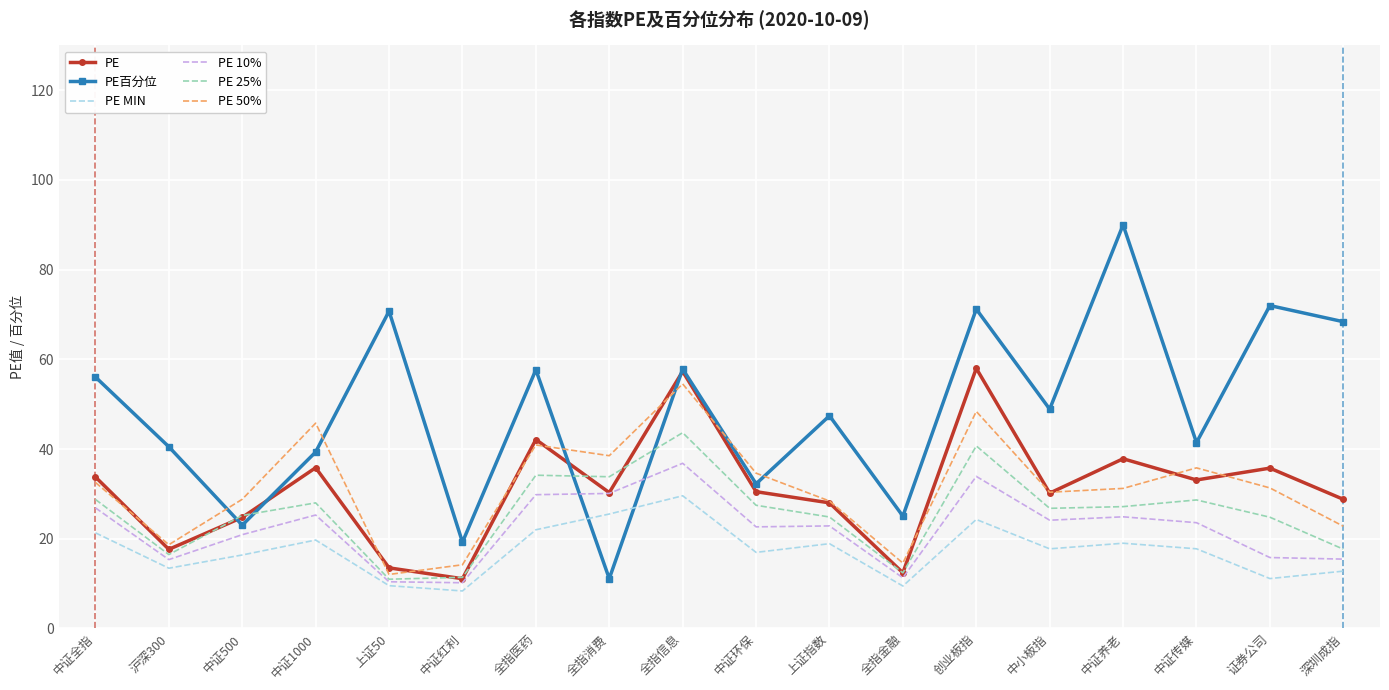

Which series changed the most between 中证红利 and 中证环保?

PE 50%